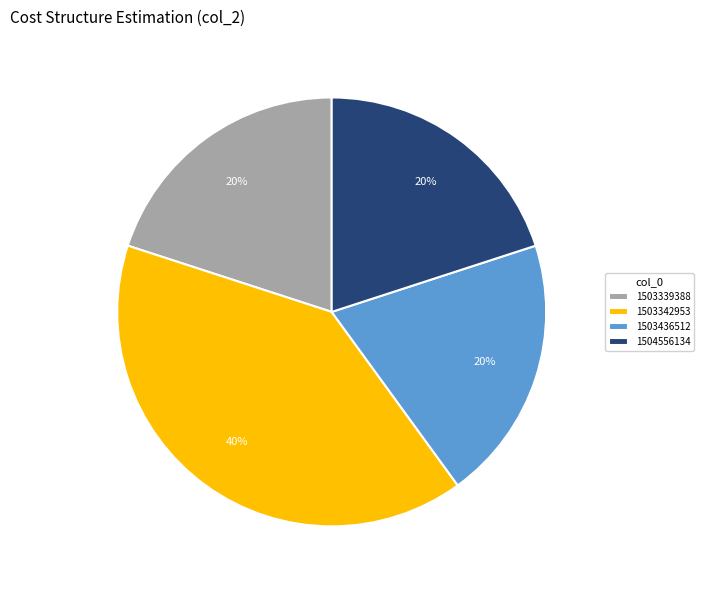

Do 1503339388 and 1504556134 together represent more than half of the pie?

No